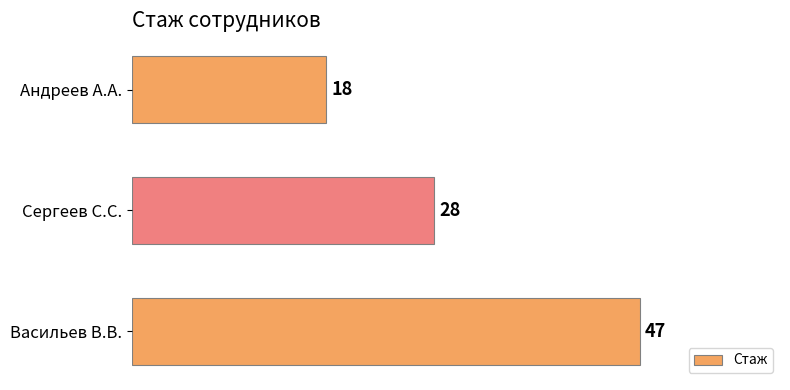

How many data points are less than 28?

1